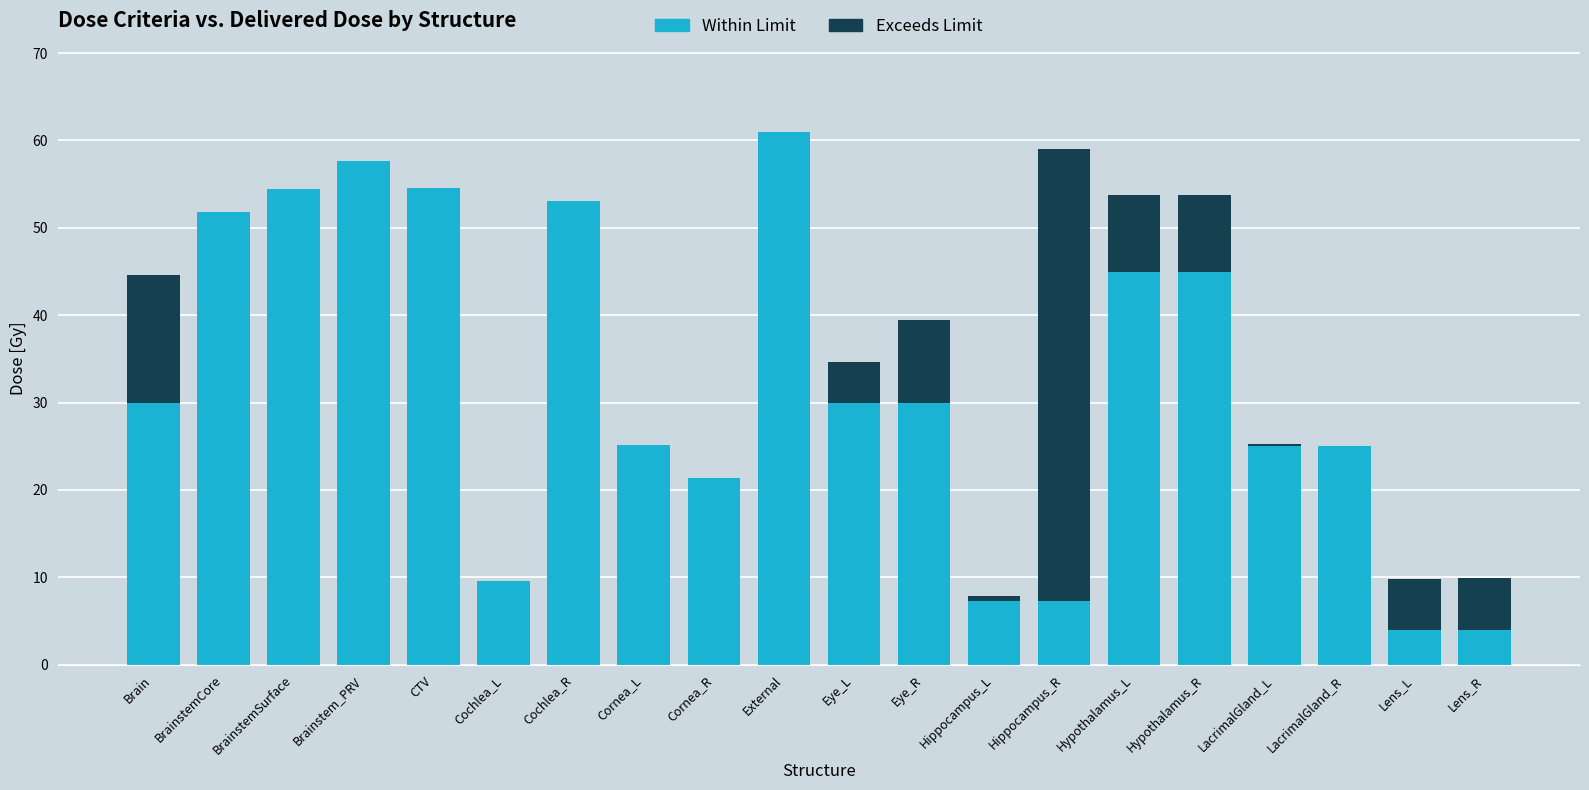

What are all the series names shown in the legend?

Within Limit, Exceeds Limit